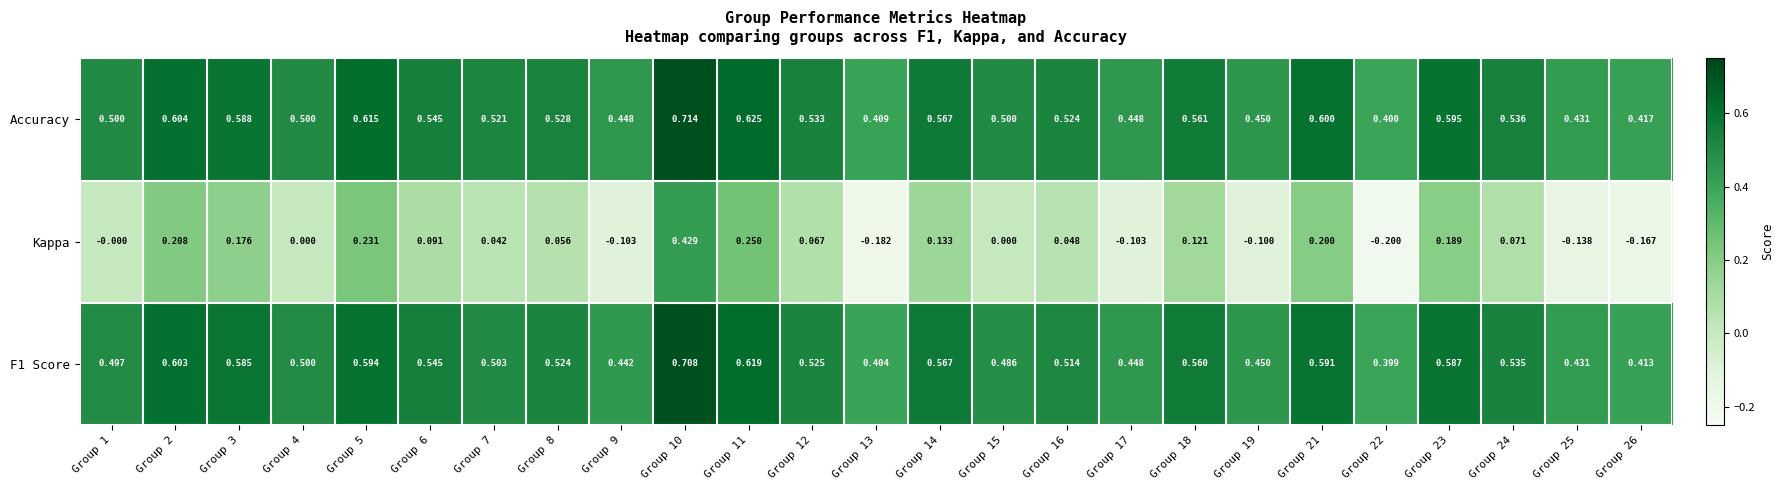

Which series has the largest range (max minus min)?

Kappa